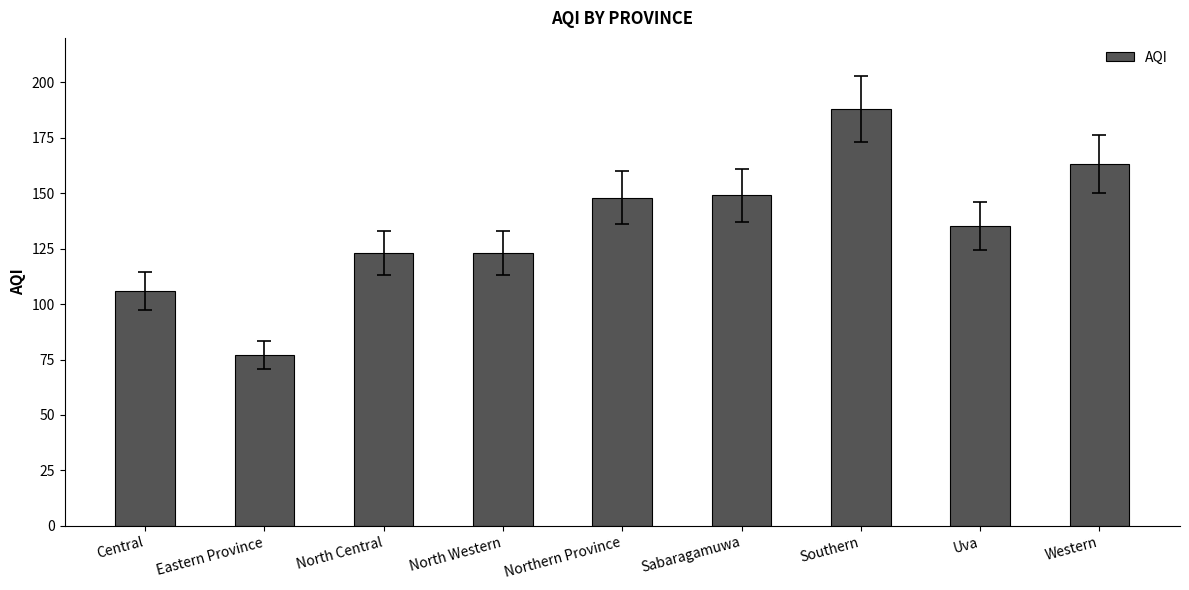

True or false: the data shows 148 at Northern Province.

True